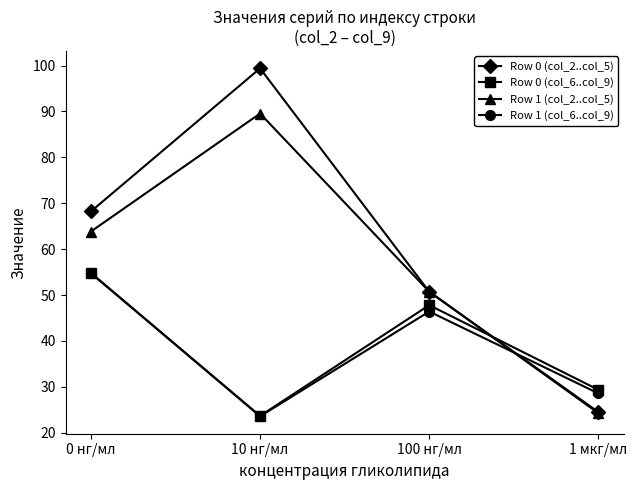

At which category is the sum across all series the highest?

0 нг/мл